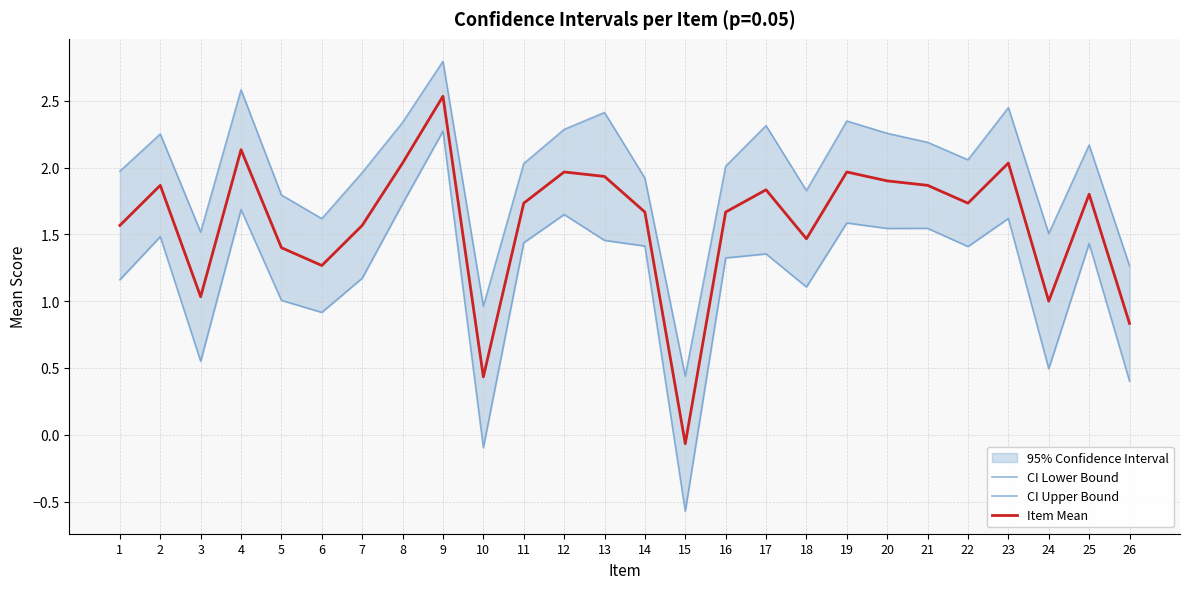

Does the chart display data point markers on the line(s)?

No